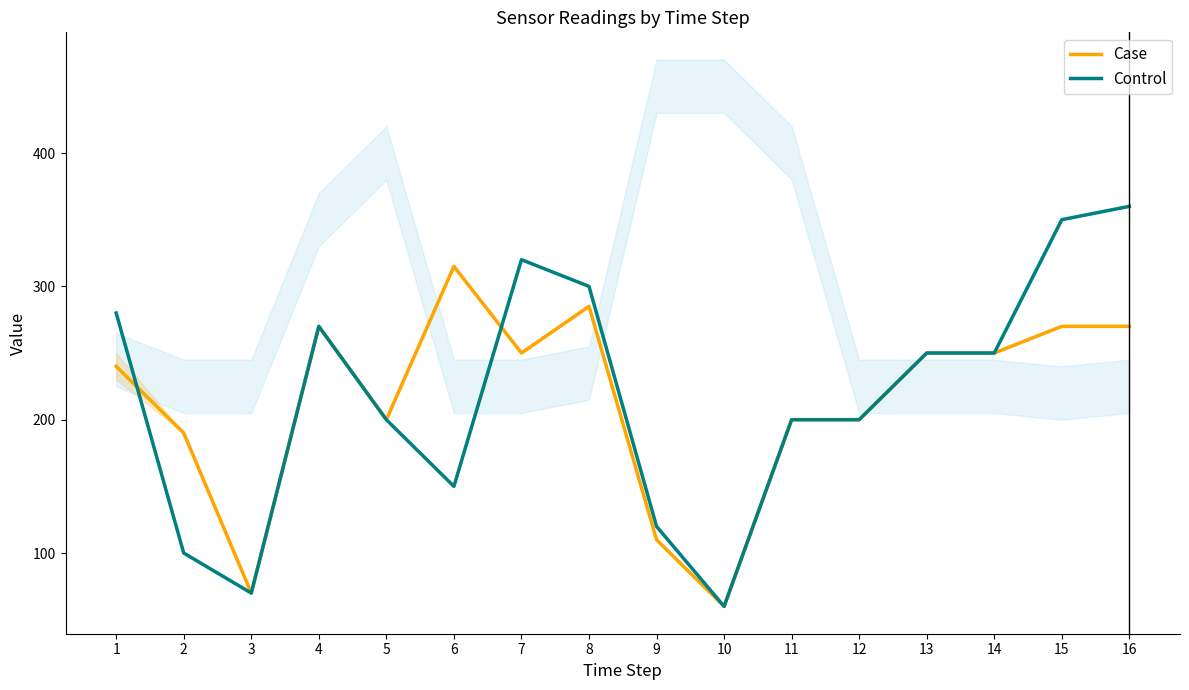

How many lines are shown in the chart?

2